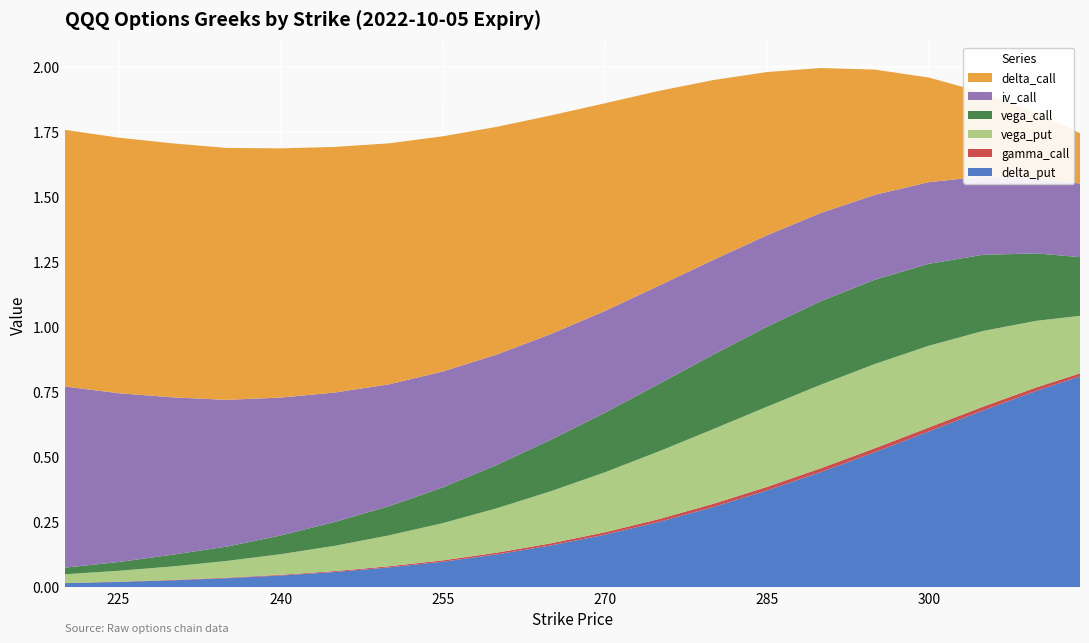

Reading left to right, extract all data points from this chart.

delta_call: 220=1.0	225=1.0	230=1.0	235=1.0	240=1.0	245=0.9	250=0.9	255=0.9	260=0.9	265=0.8	270=0.8	275=0.7	280=0.7	285=0.6	290=0.6	295=0.5	300=0.4	305=0.3	310=0.2	314=0.2
vega_call: 220=0.0	225=0.0	230=0.0	235=0.1	240=0.1	245=0.1	250=0.1	255=0.1	260=0.2	265=0.2	270=0.2	275=0.3	280=0.3	285=0.3	290=0.3	295=0.3	300=0.3	305=0.3	310=0.3	314=0.2
gamma_call: 220=0.0	225=0.0	230=0.0	235=0.0	240=0.0	245=0.0	250=0.0	255=0.0	260=0.0	265=0.0	270=0.0	275=0.0	280=0.0	285=0.0	290=0.0	295=0.0	300=0.0	305=0.0	310=0.0	314=0.0
delta_put: 220=0.0	225=0.0	230=0.0	235=0.0	240=0.0	245=0.1	250=0.1	255=0.1	260=0.1	265=0.2	270=0.2	275=0.3	280=0.3	285=0.4	290=0.4	295=0.5	300=0.6	305=0.7	310=0.8	314=0.8
vega_put: 220=0.0	225=0.0	230=0.1	235=0.1	240=0.1	245=0.1	250=0.1	255=0.1	260=0.2	265=0.2	270=0.2	275=0.3	280=0.3	285=0.3	290=0.3	295=0.3	300=0.3	305=0.3	310=0.3	314=0.2
iv_call: 220=0.7	225=0.6	230=0.6	235=0.6	240=0.5	245=0.5	250=0.5	255=0.4	260=0.4	265=0.4	270=0.4	275=0.4	280=0.4	285=0.4	290=0.3	295=0.3	300=0.3	305=0.3	310=0.3	314=0.3